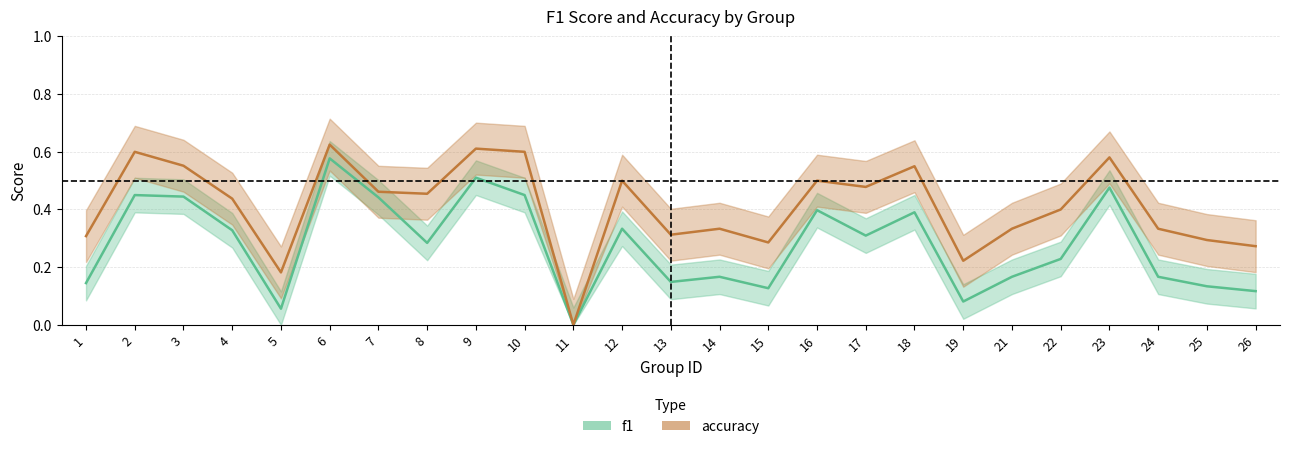

What is the average value of the f1 series?

0.3